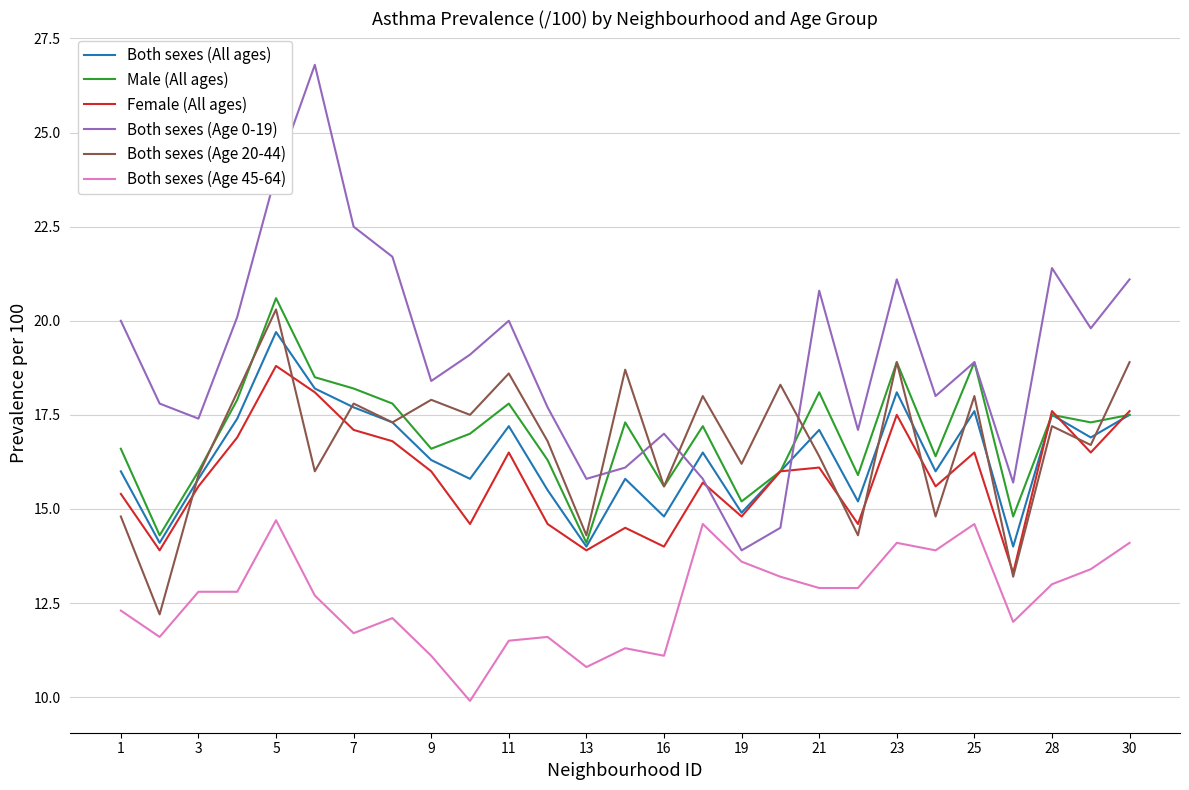

True or false: Both sexes (Age 45-64) and Female (All ages) intersect in this chart.

False